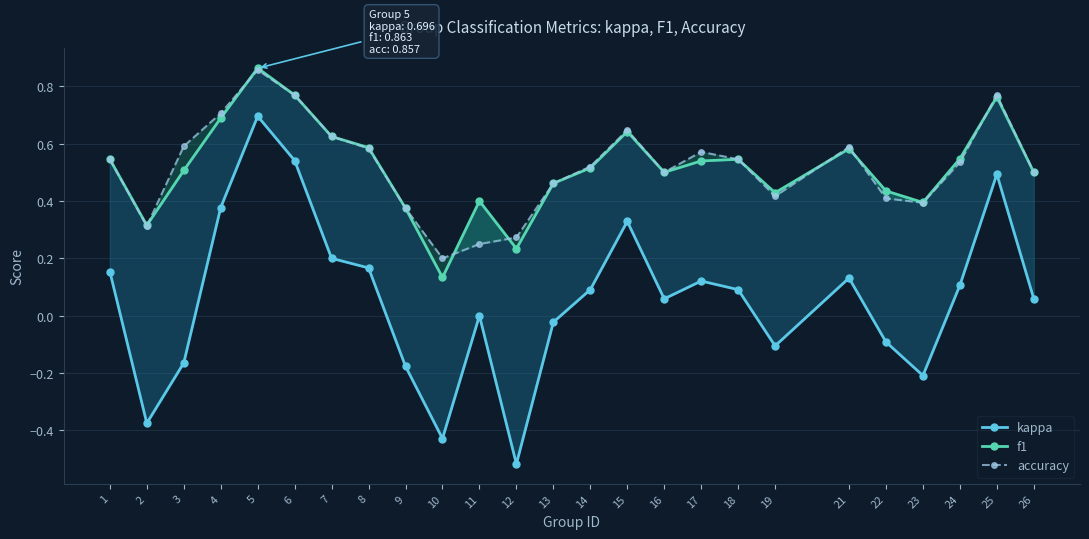

Is the value of f1 at 16 greater than the value of accuracy at 25?

No